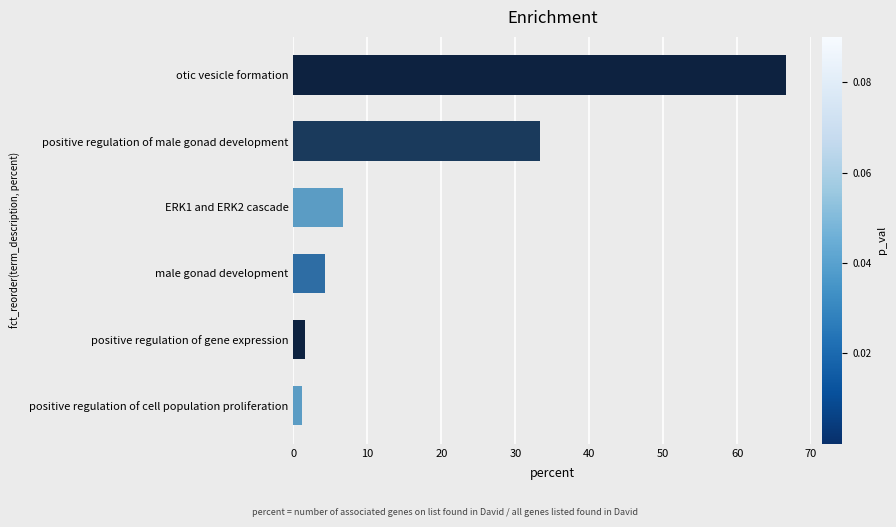

Approximately how many times larger is the value at positive regulation of male gonad development compared to positive regulation of gene expression?

21.0